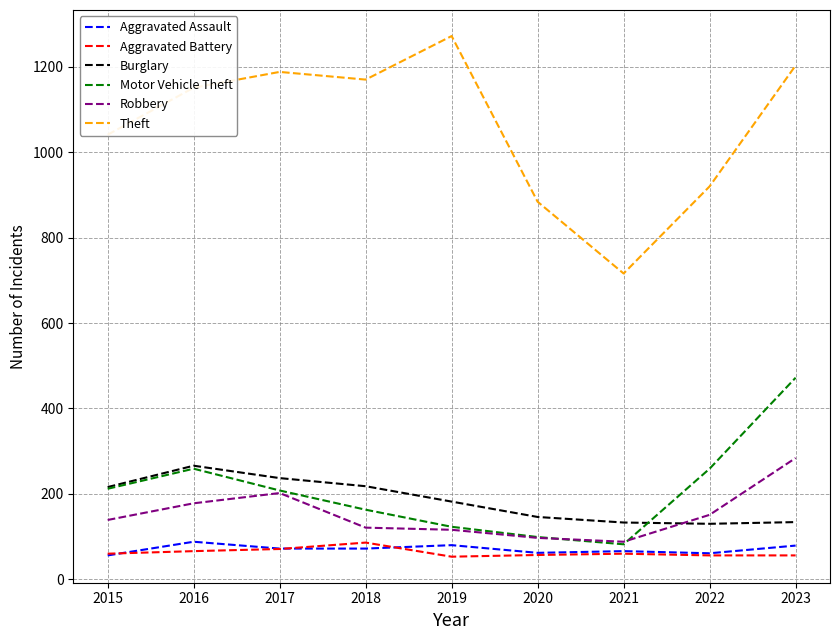

True or false: Burglary and Aggravated Assault intersect in this chart.

False